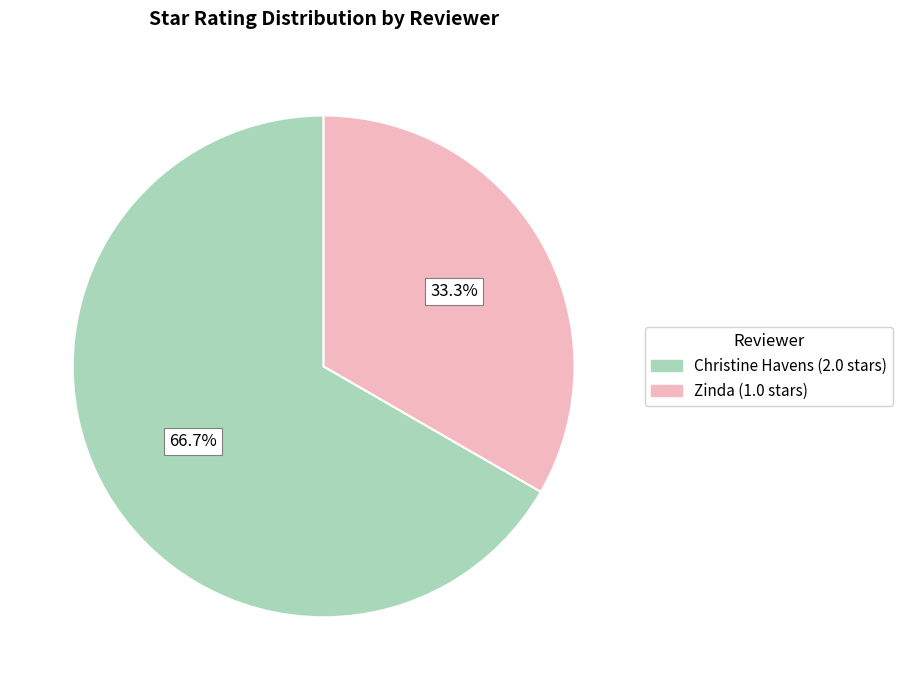

Which slice is the smallest?

Zinda